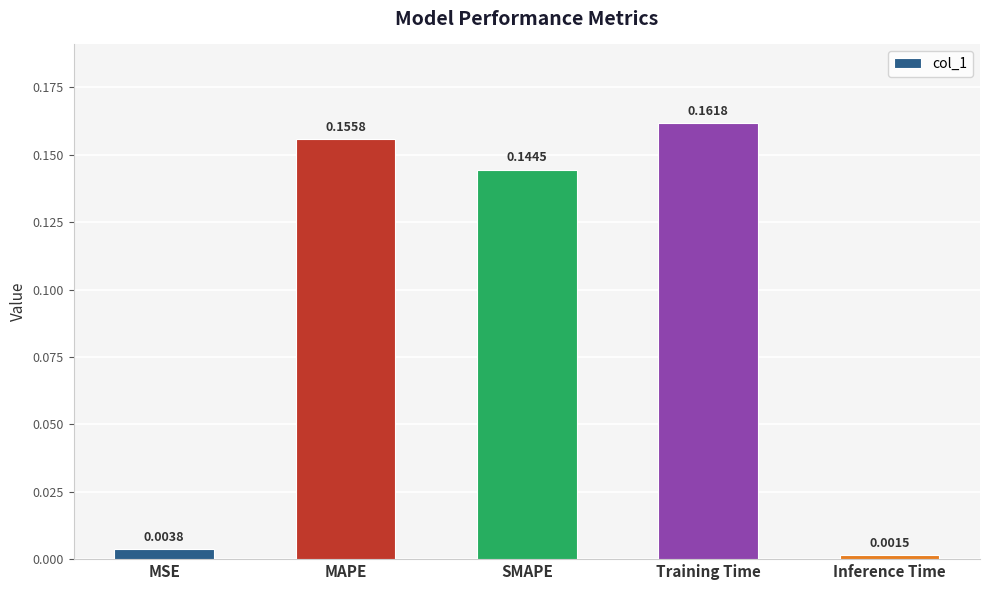

At which category does the chart reach its peak across all series?

Training Time